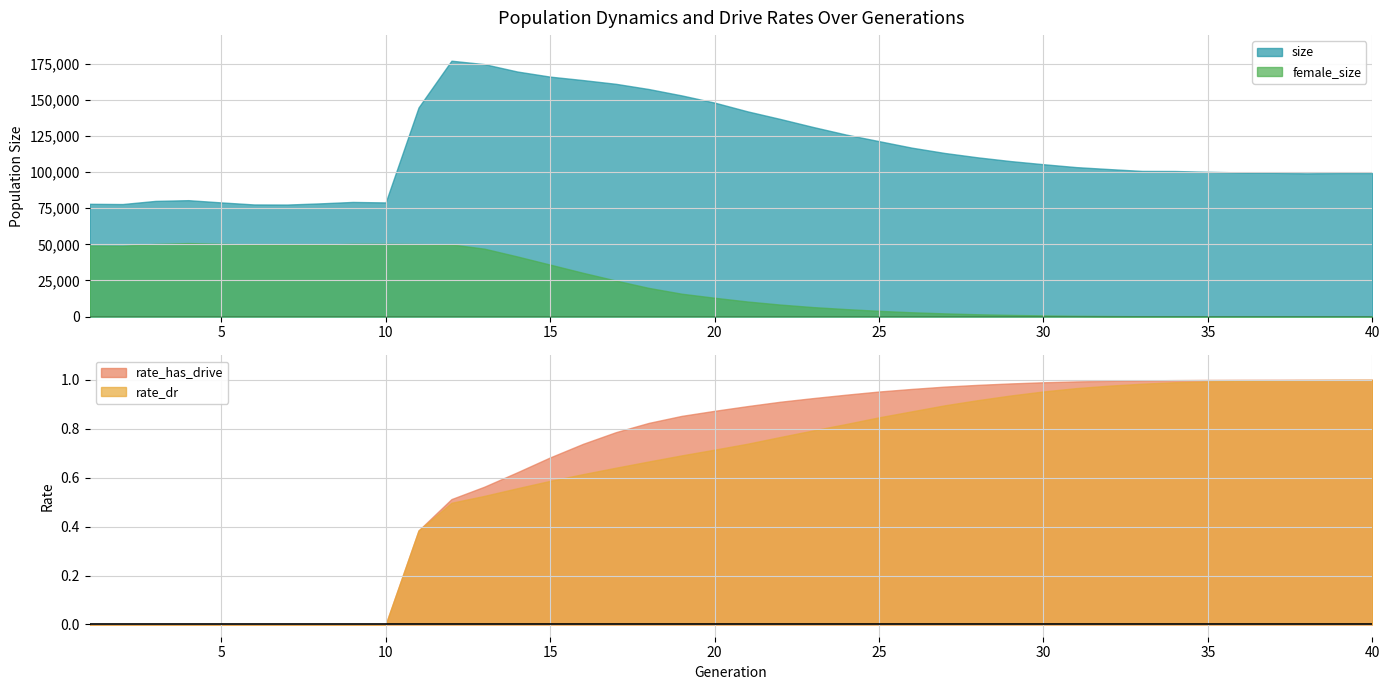

Does the chart display data point markers on the line(s)?

No